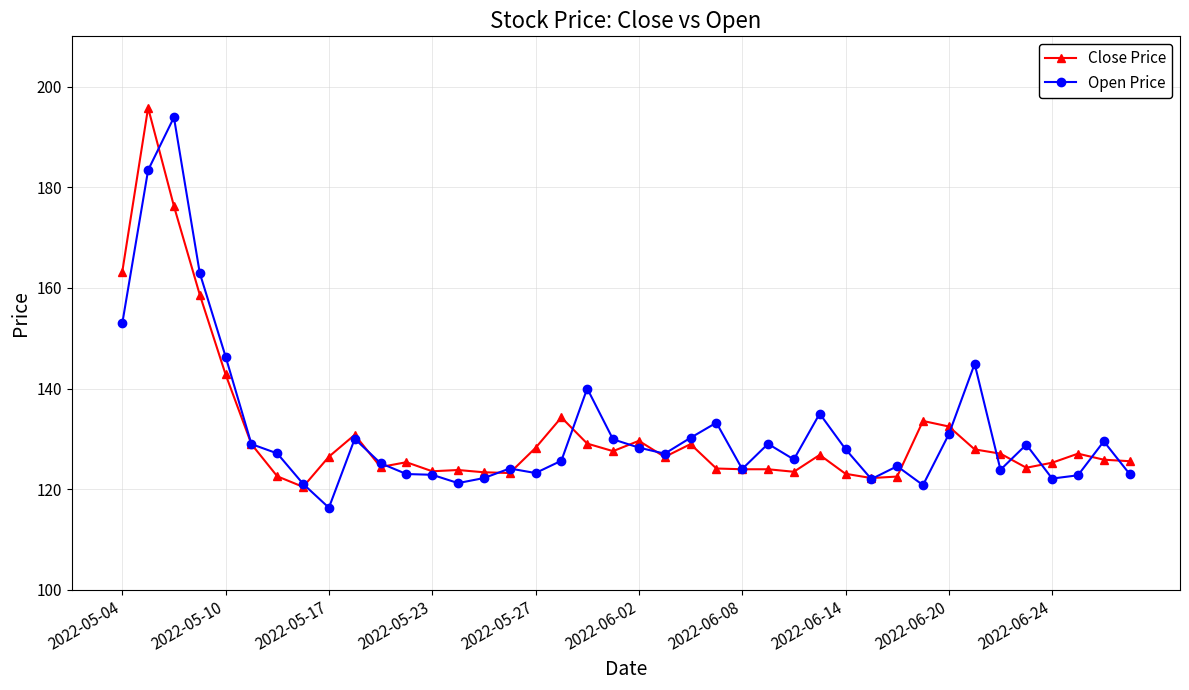

Which series has the largest range (max minus min)?

Open Price